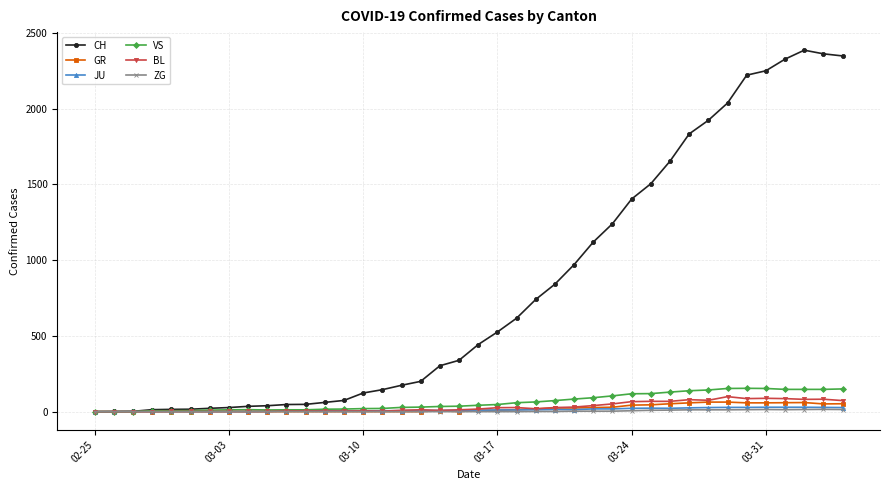

How many series are shown in this chart?

6